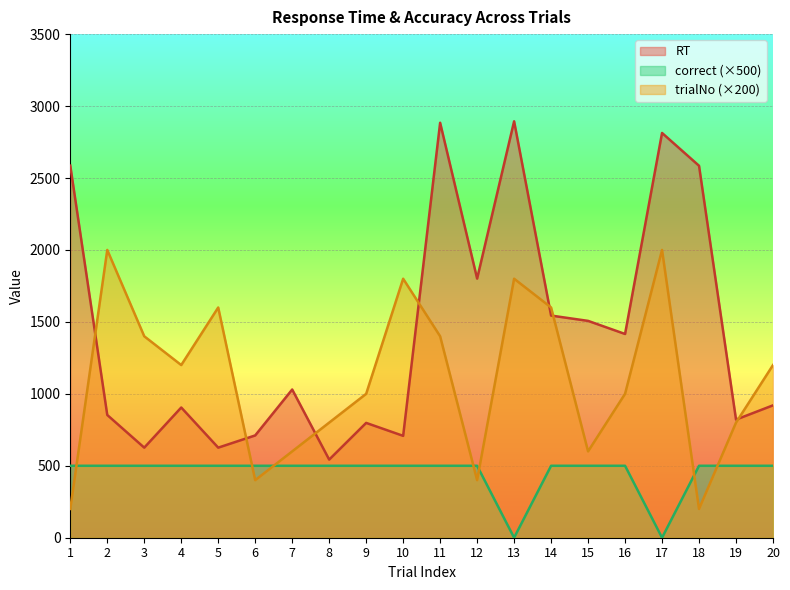

True or false: correct has more than 2 points higher than both neighbors.

False